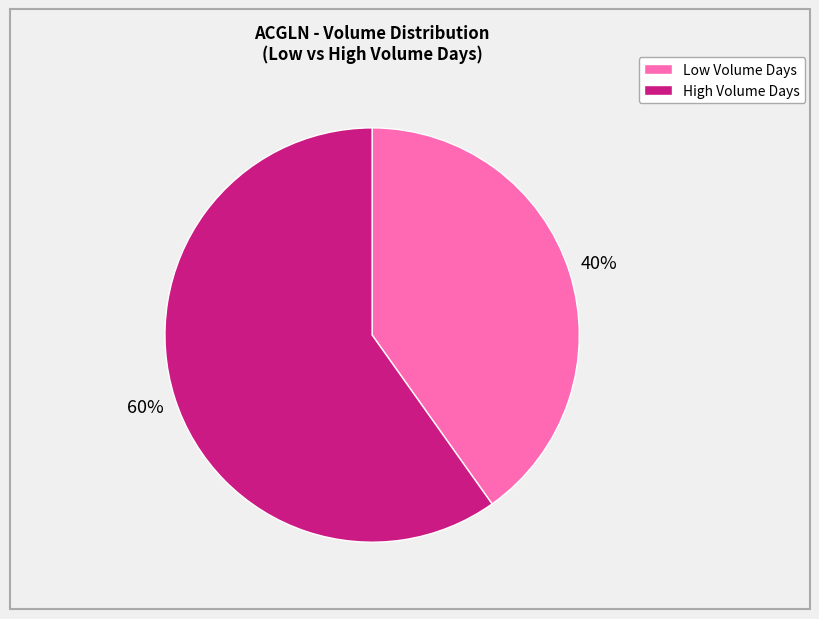

Is there any slice that represents more than half of the pie?

Yes